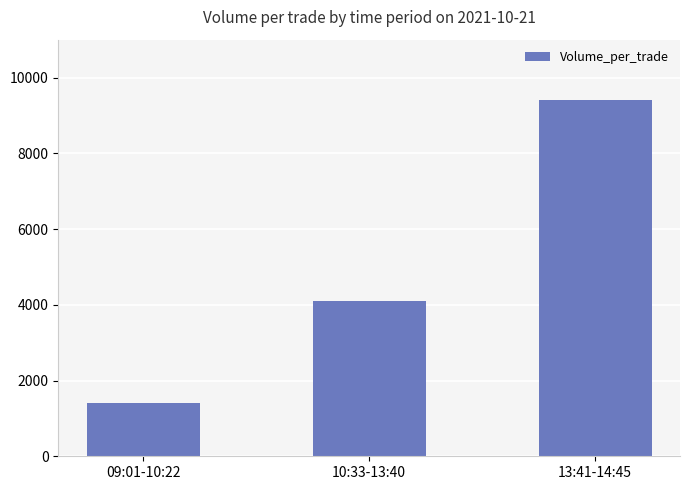

What is the greatest value displayed?

9400